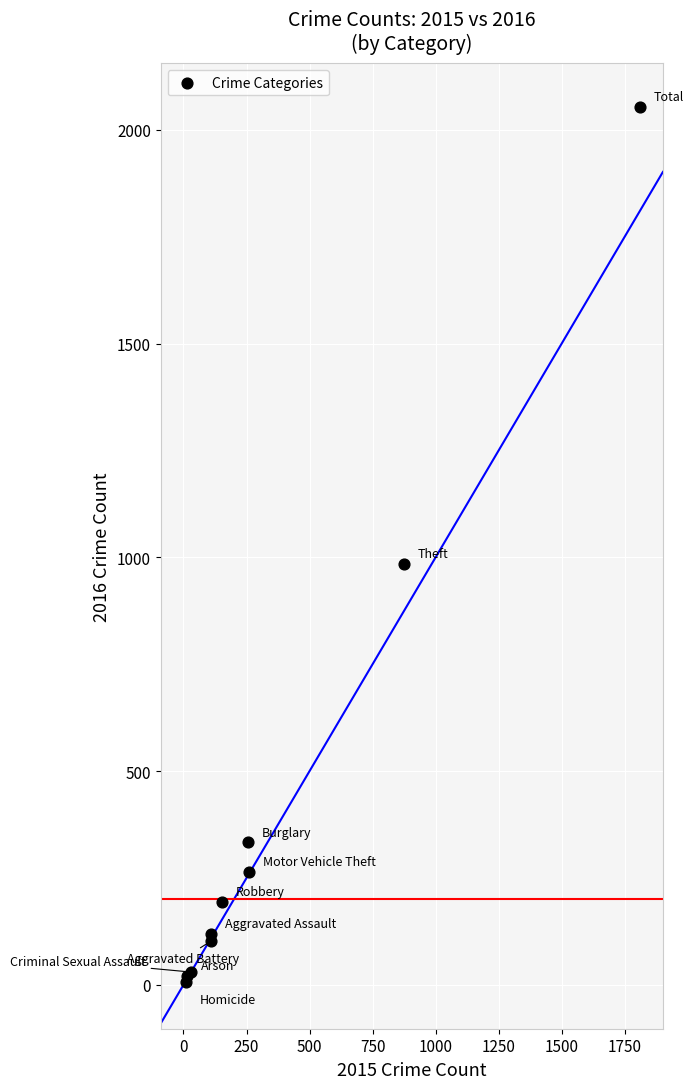

What Y value in the scatter plot is closest to 1030?

984